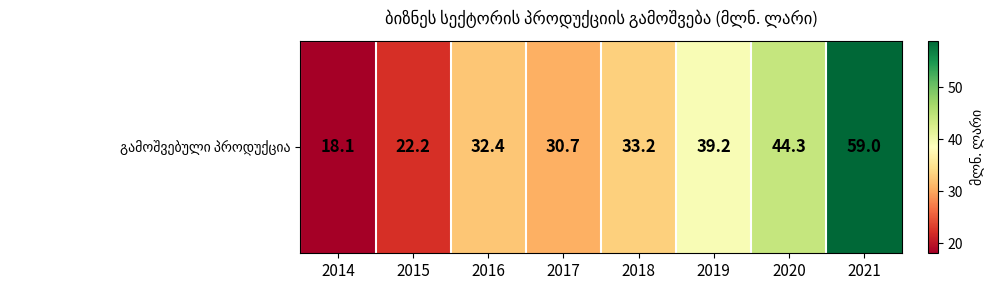

The value at 2018 is 33.2. True or false?

True